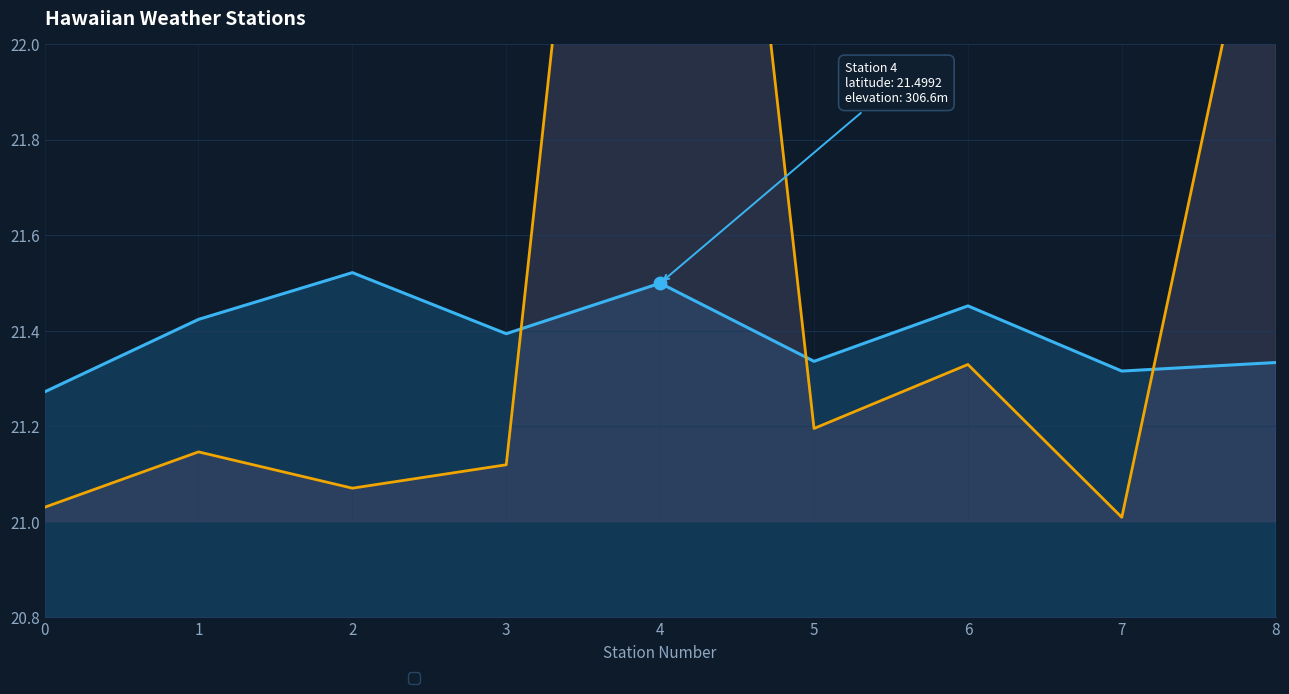

What value does the elevation series have at 5?

21.2